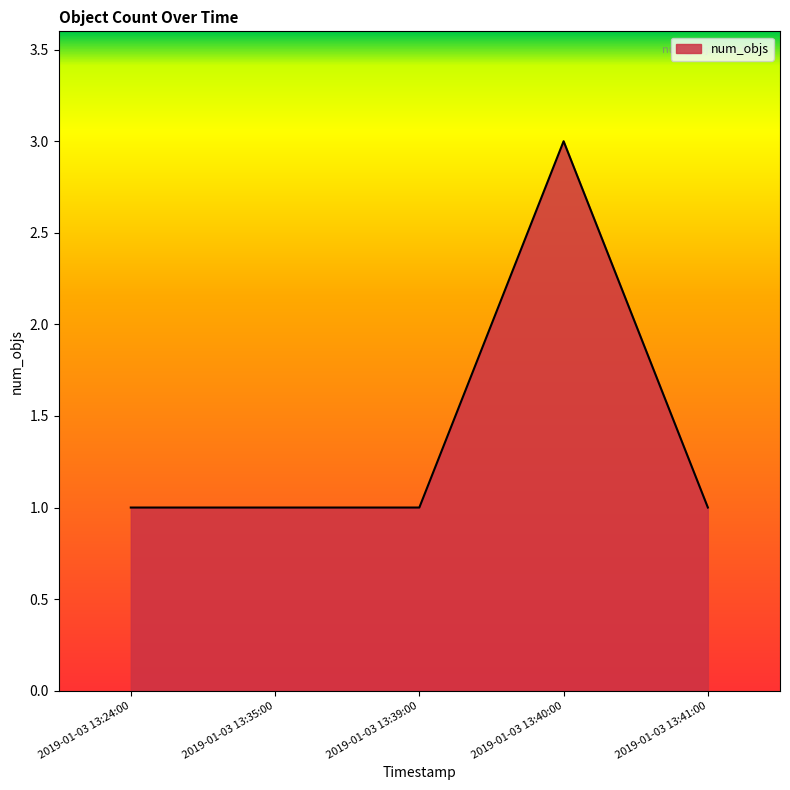

What is the average value?

1